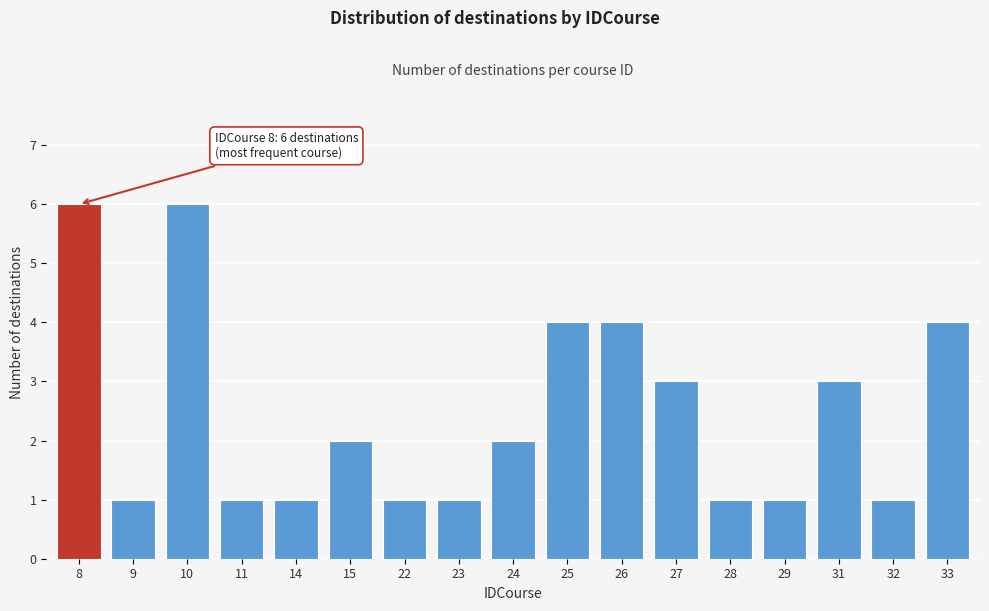

Reading left to right, transcribe all the data shown in this chart.

8=6	9=1	10=6	11=1	14=1	15=2	22=1	23=1	24=2	25=4	26=4	27=3	28=1	29=1	31=3	32=1	33=4